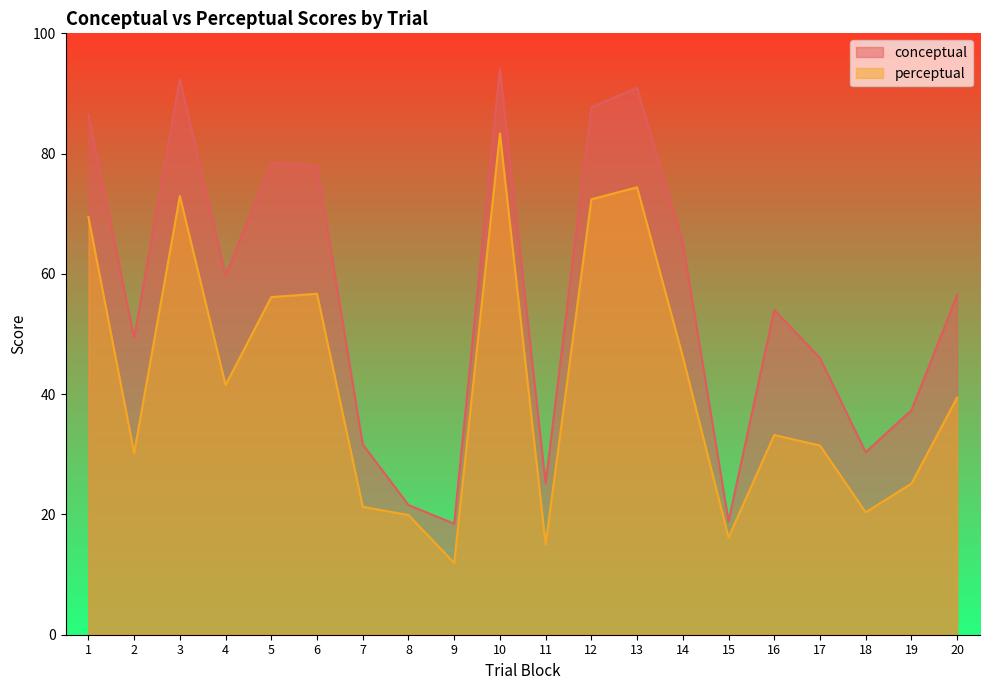

At how many categories does at least one series exceed 57?

9